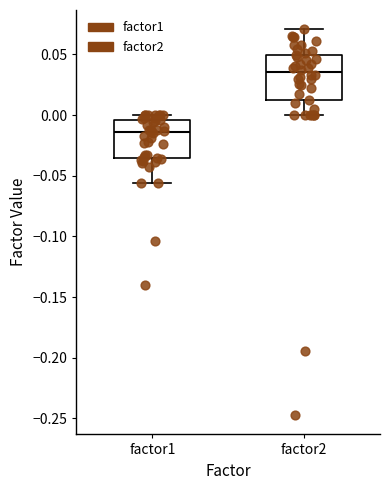

Reading left to right, transcribe this box plot: for each box, give where its median line is, the range the box spans, and where its two whiskers end, as read against the y-axis. The values are not printed on the chart, so give them approximately, as read against the axis.

factor1: median -0.015, box -0.035 to -0.005, whiskers -0.055 to 0.000
factor2: median 0.035, box 0.010 to 0.050, whiskers 0.000 to 0.070